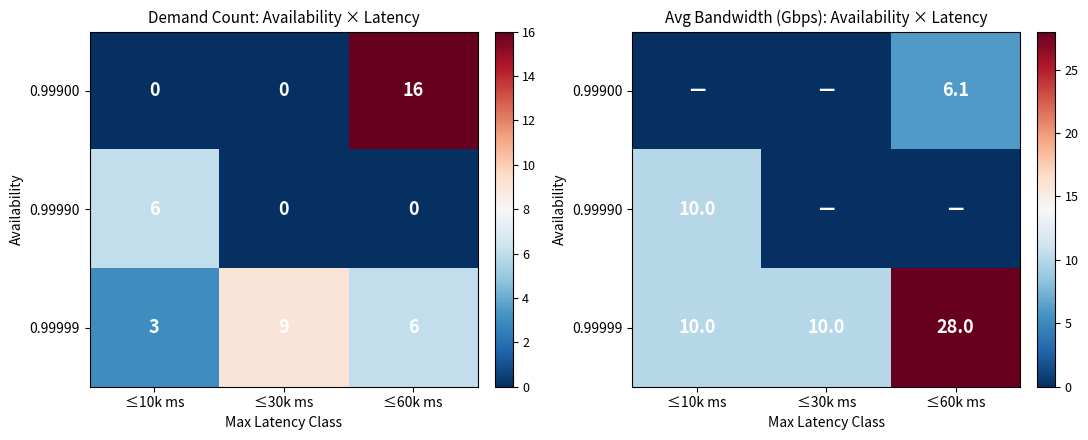

How many 0.99999 values are between 10 and 28?

3